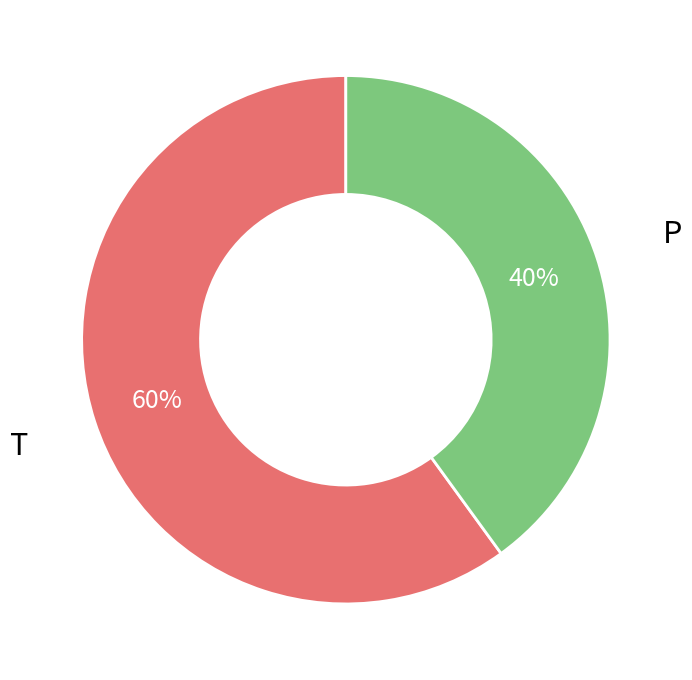

To the nearest percent, what percentage of the pie is T?

60%